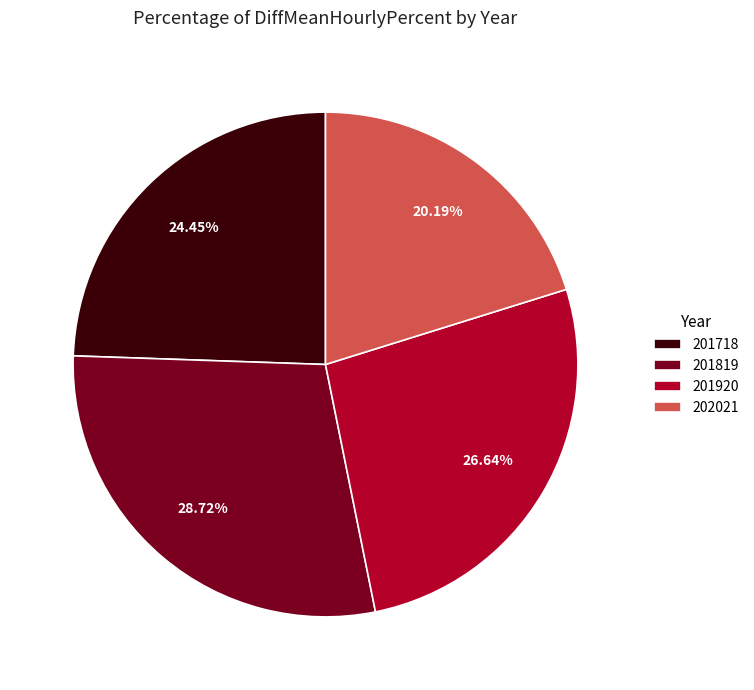

Which category has the smallest portion of the pie?

202021